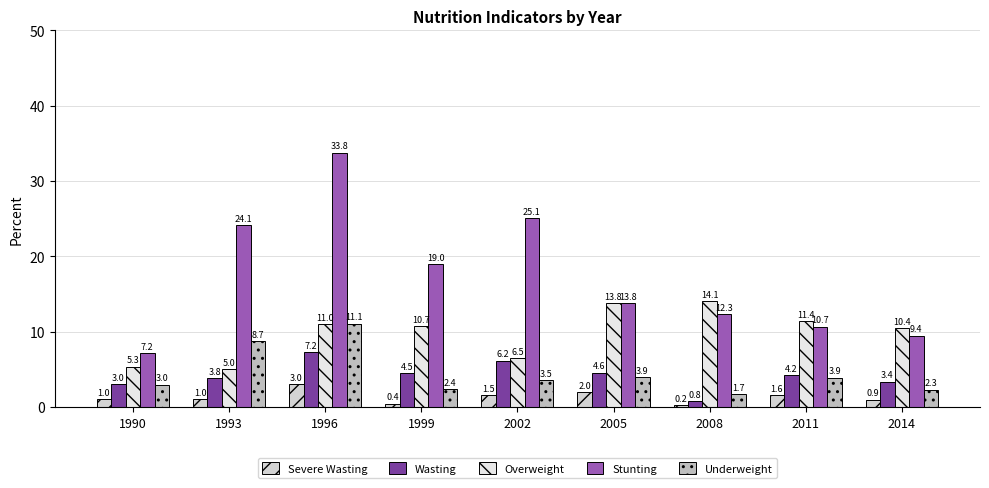

Which series has the widest spread of values?

Stunting